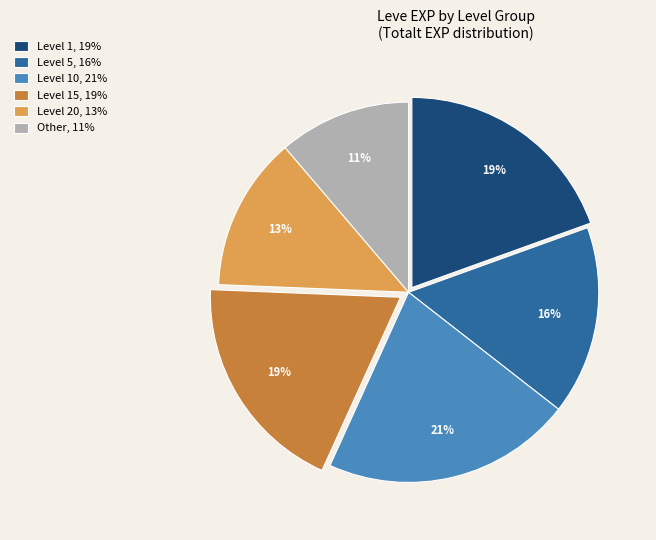

Is there a majority slice in this chart?

No